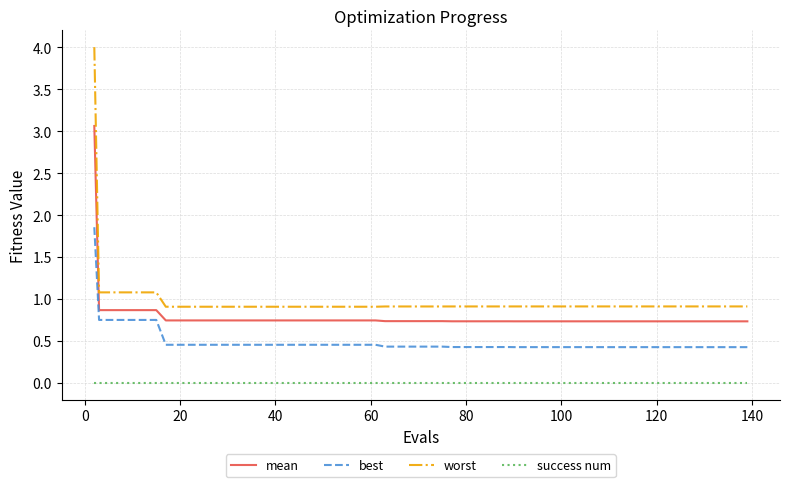

List the series in order of their overall mean, highest first.

worst, mean, best, success num